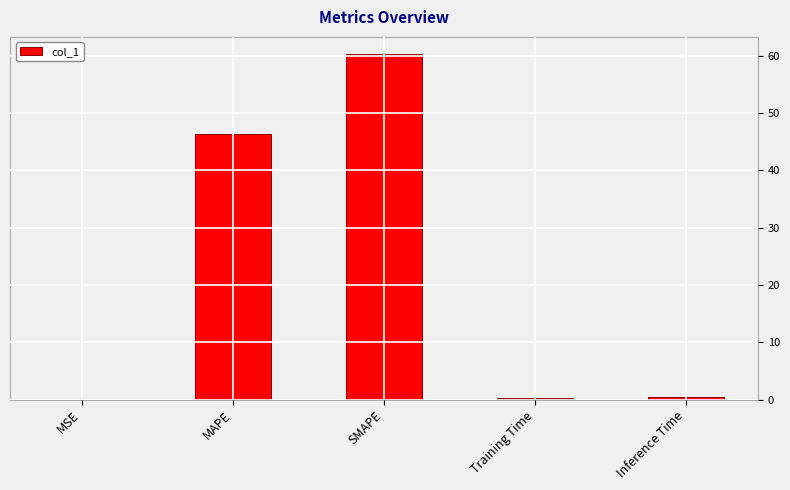

What is the change in value from MSE to SMAPE?

+60.3